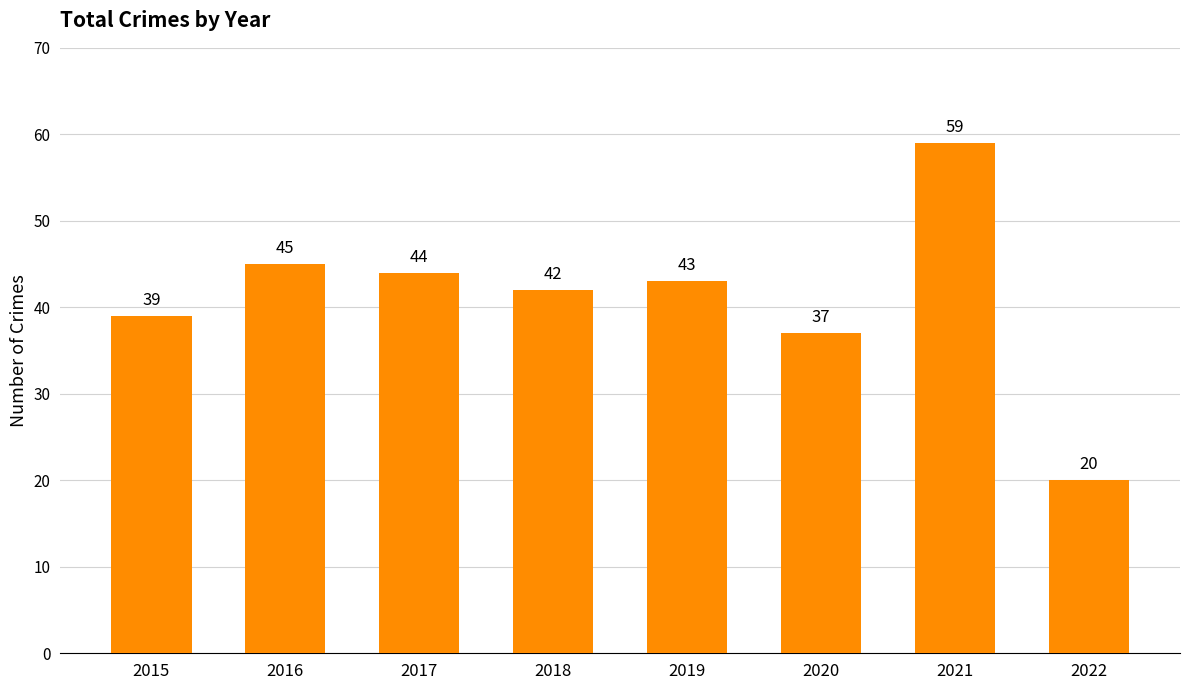

Reading left to right, transcribe all the data shown in this chart.

2015=39	2016=45	2017=44	2018=42	2019=43	2020=37	2021=59	2022=20